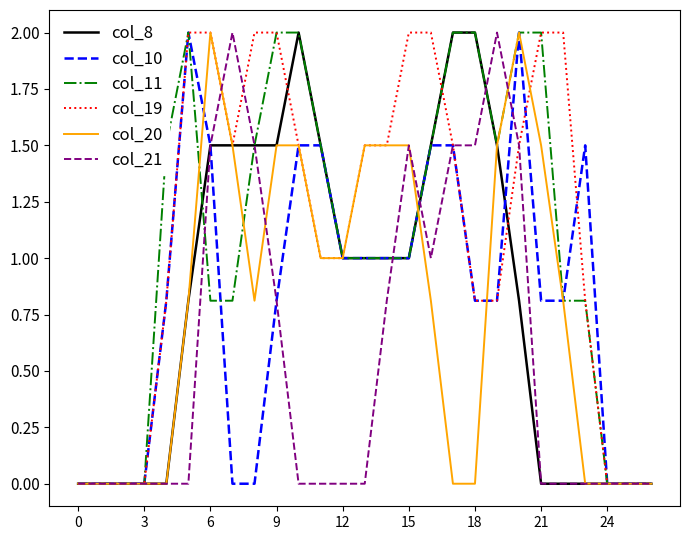

What is the highest value of the col_10 series?

2.0